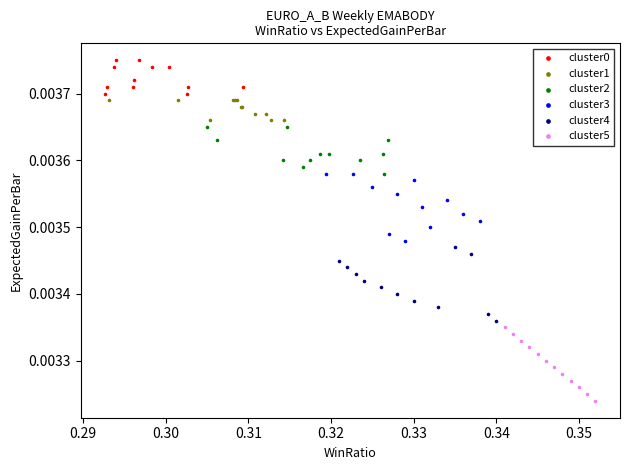

Which series reaches the minimum Y coordinate?

cluster5